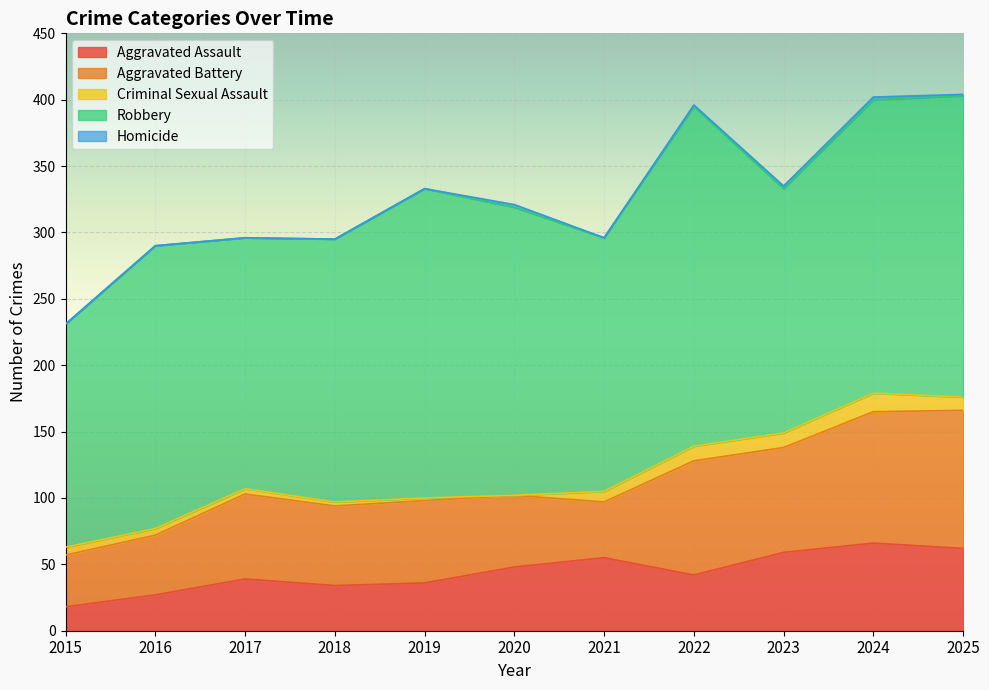

What is the value of the Aggravated Assault point at the 2nd from the left?

27